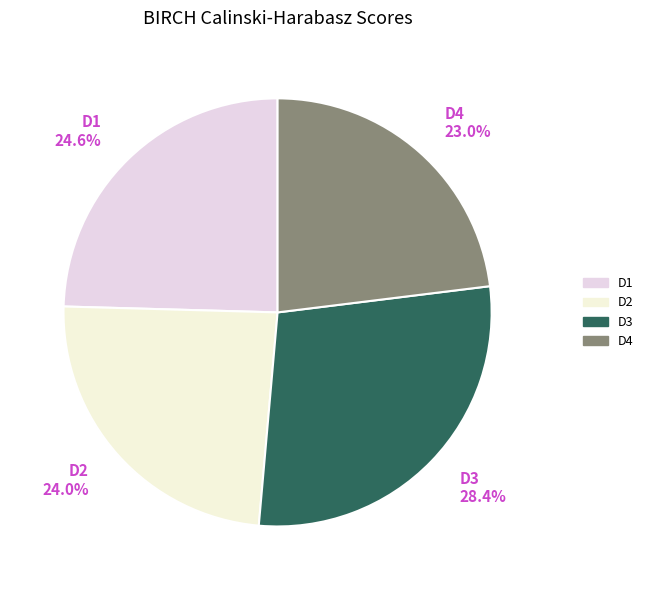

Is it true that D3 is 28% of the pie?

True